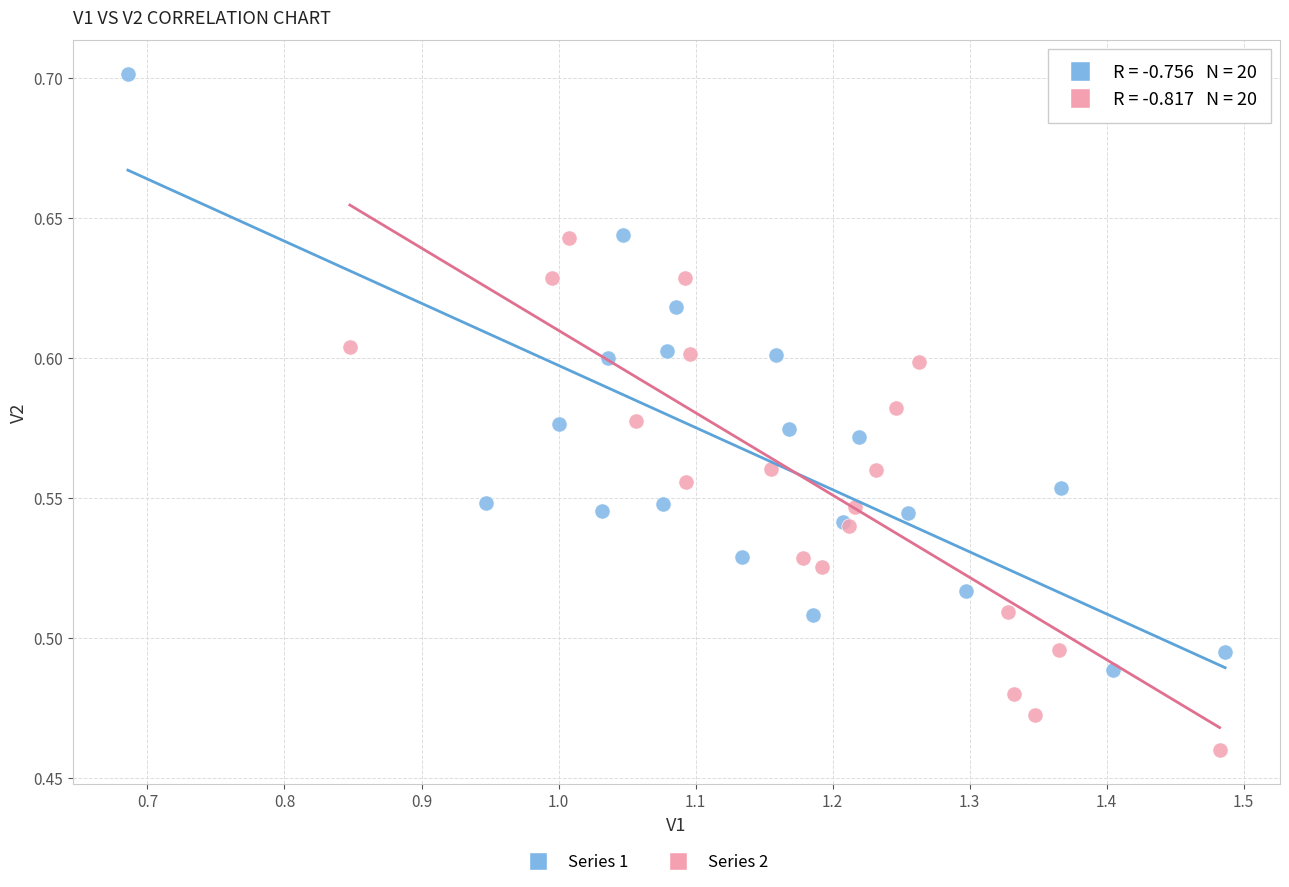

Which series reaches the maximum Y coordinate?

Series 1